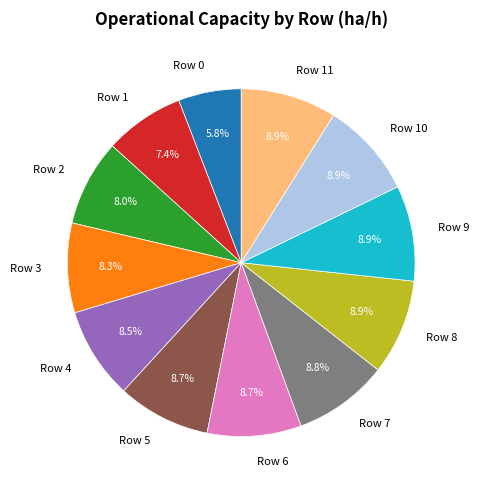

Does Row 2 account for over 50% of the chart?

No